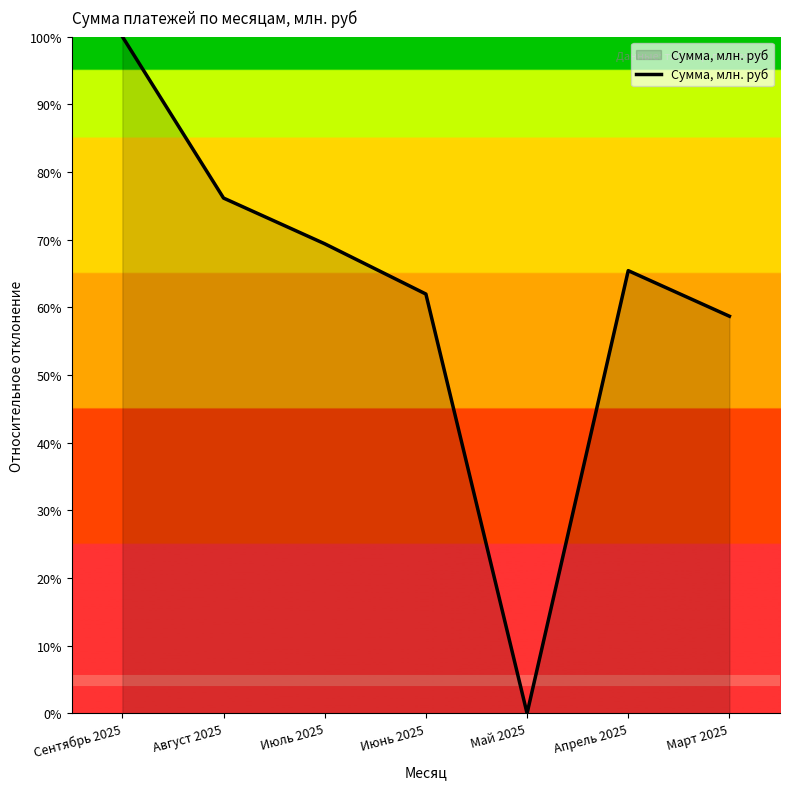

Reading left to right, transcribe all the data shown in this chart.

Сентябрь 2025=100.0	Август 2025=76.1	Июль 2025=69.4	Июнь 2025=62.0	Май 2025=0.0	Апрель 2025=65.4	Март 2025=58.7